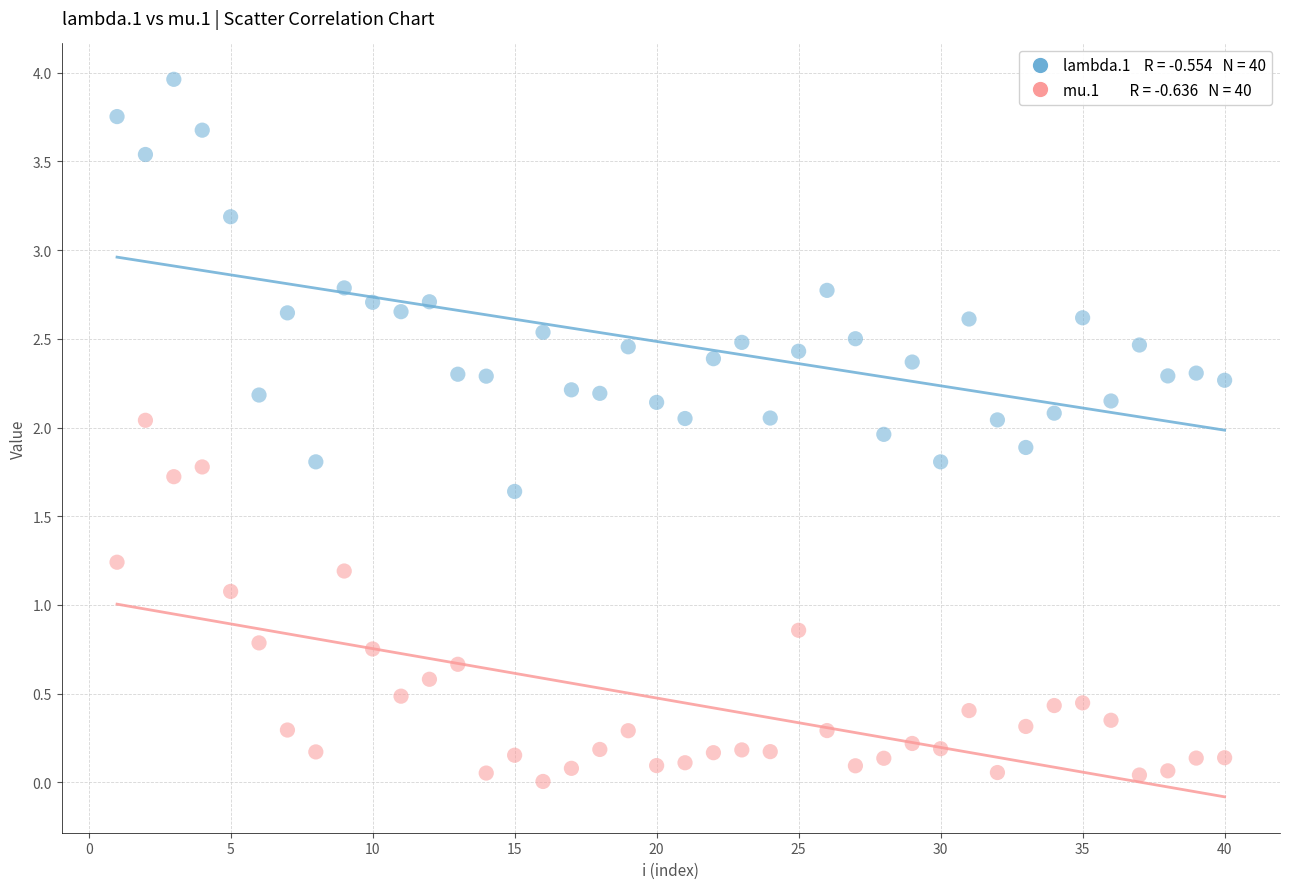

Across all data points, what is the range of Y values (max minus min)?

4.0